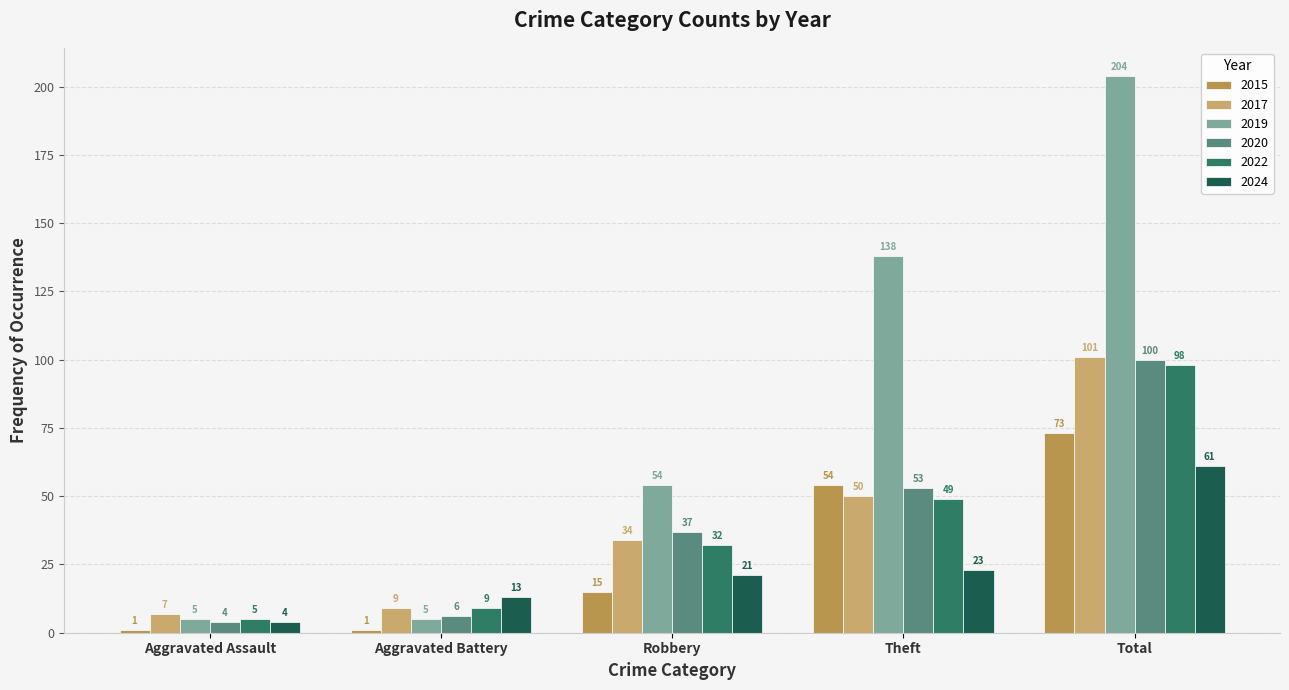

Is the value of 2024 at Total greater than the value of 2020 at Aggravated Battery?

Yes